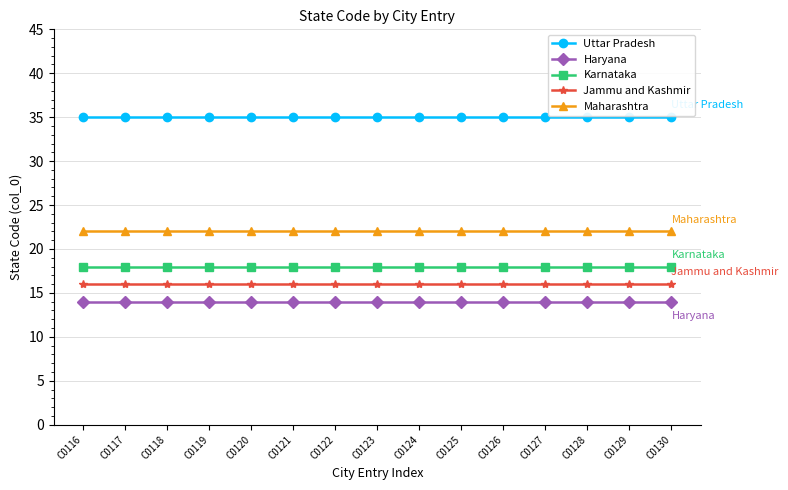

What is the highest value of the Karnataka series?

18